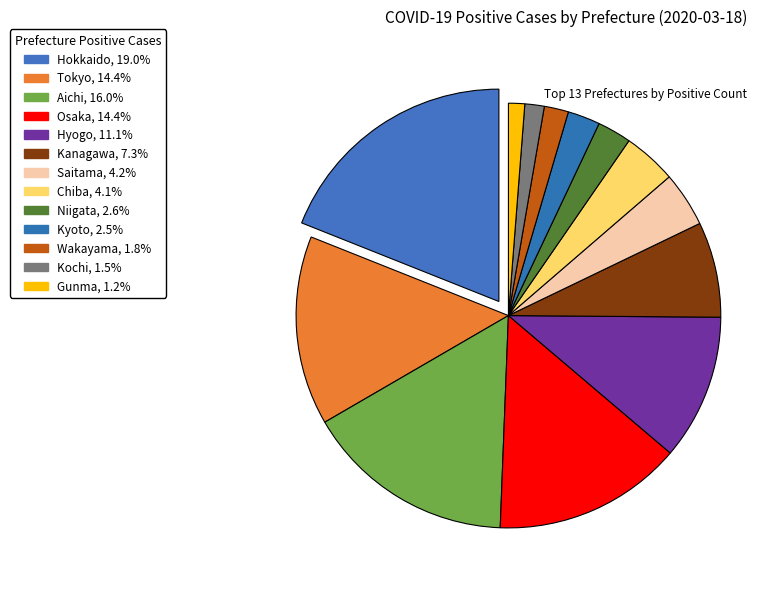

How many slices are in this pie chart?

13